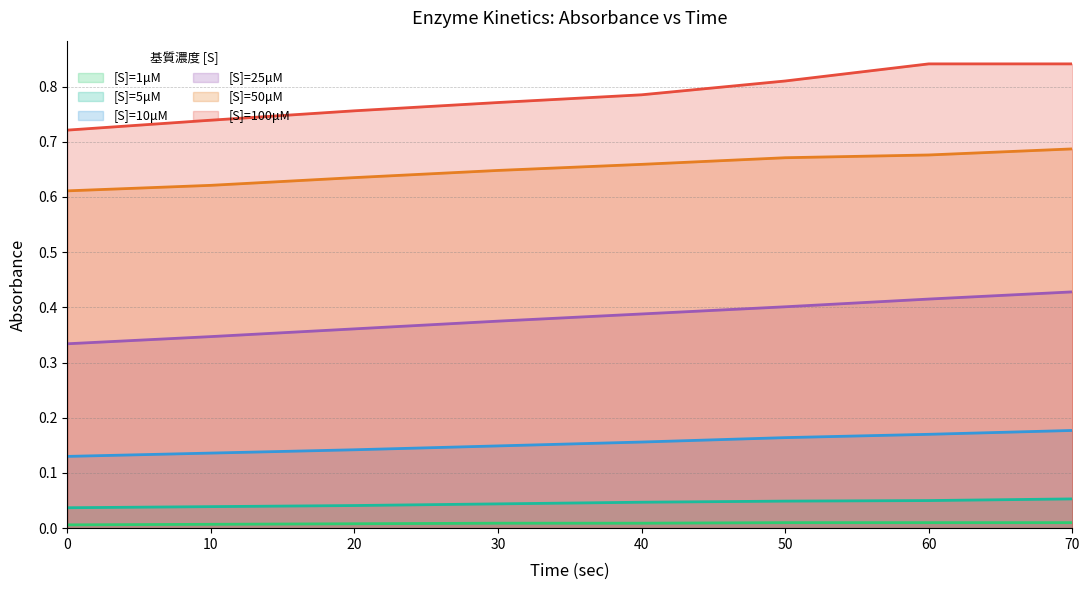

Which has a higher value, 70 or 40?

70